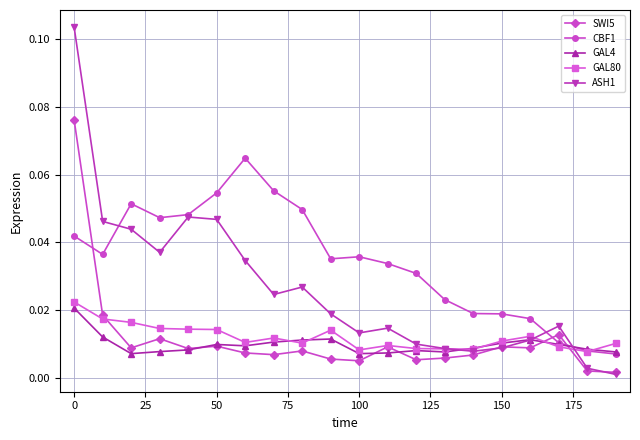

At how many categories does at least one series exceed 0?

20